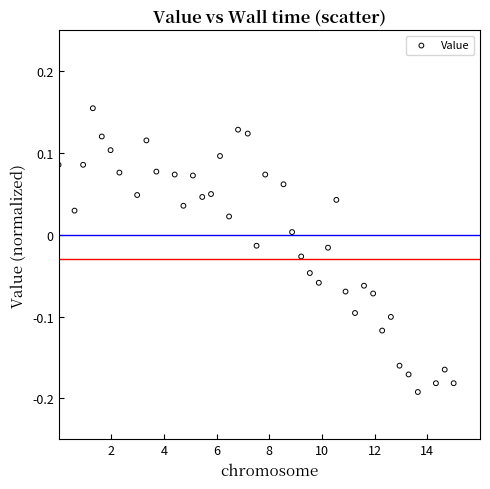

What is the range of X values (max minus min)?

15.0